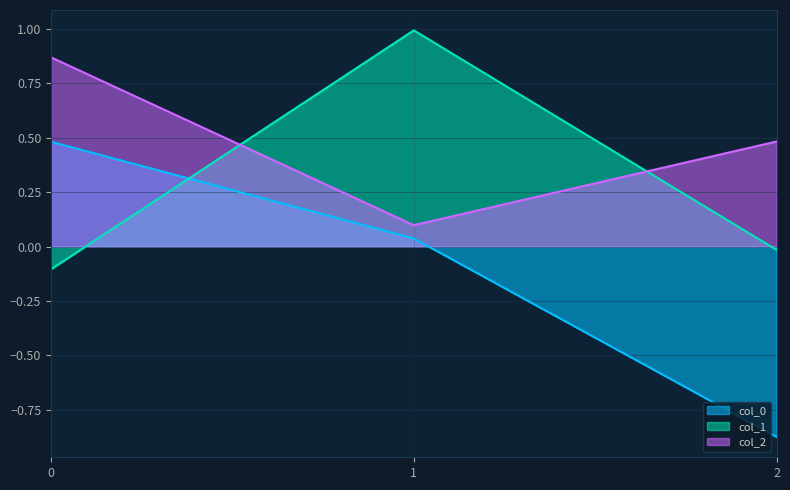

How many lines are shown in the chart?

3